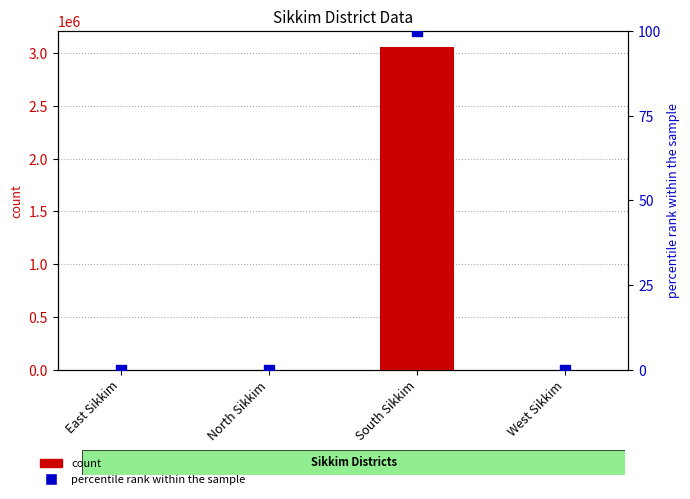

Which series contains the highest Y value?

count